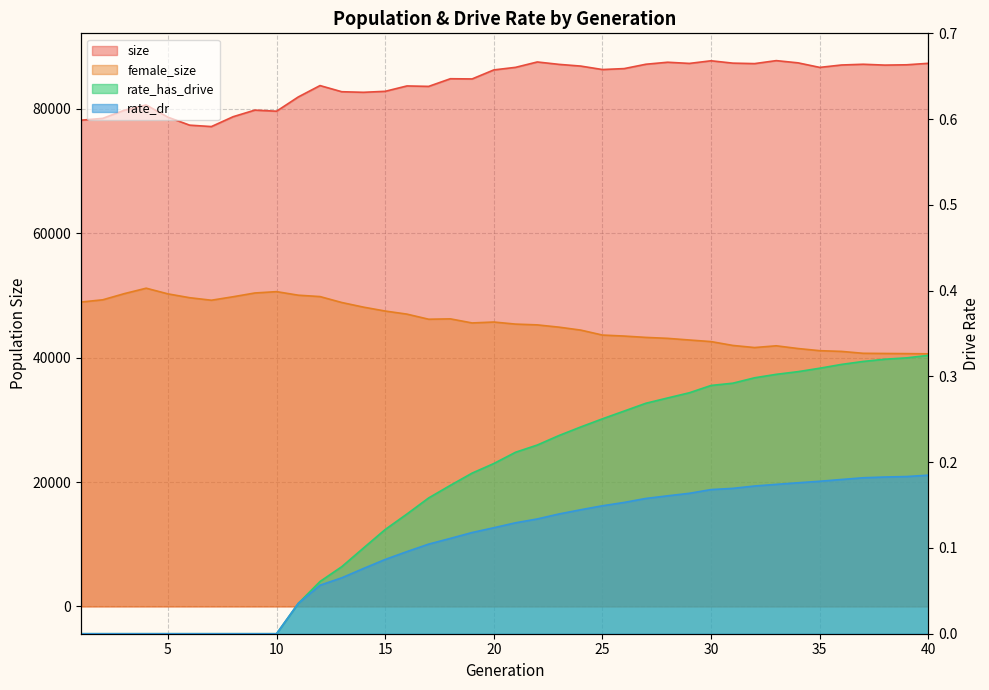

Count the rate_dr values in the range 0 to 1.

40